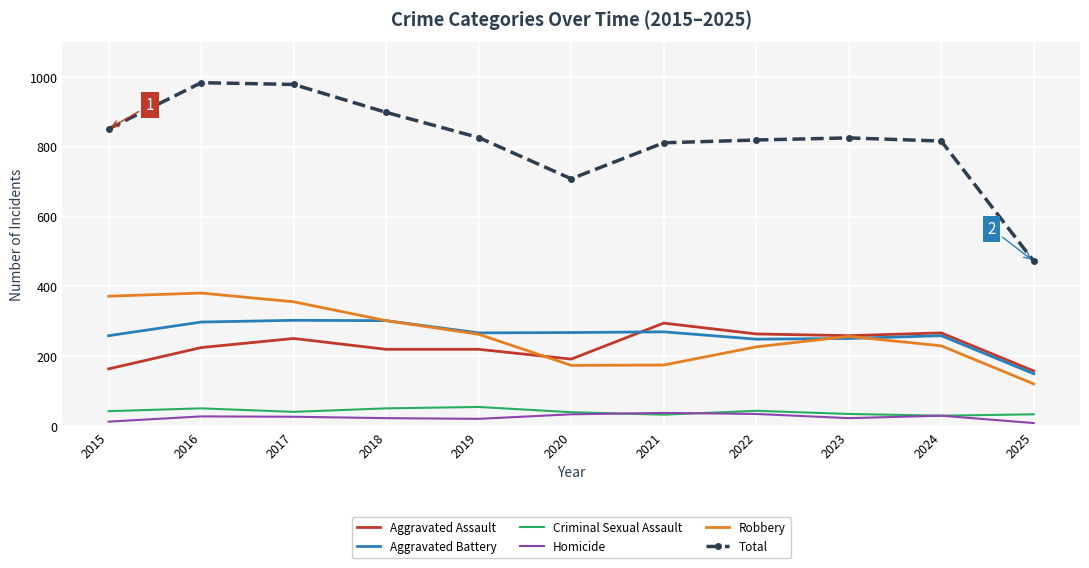

What is the difference between the highest and lowest values at 2023?

802